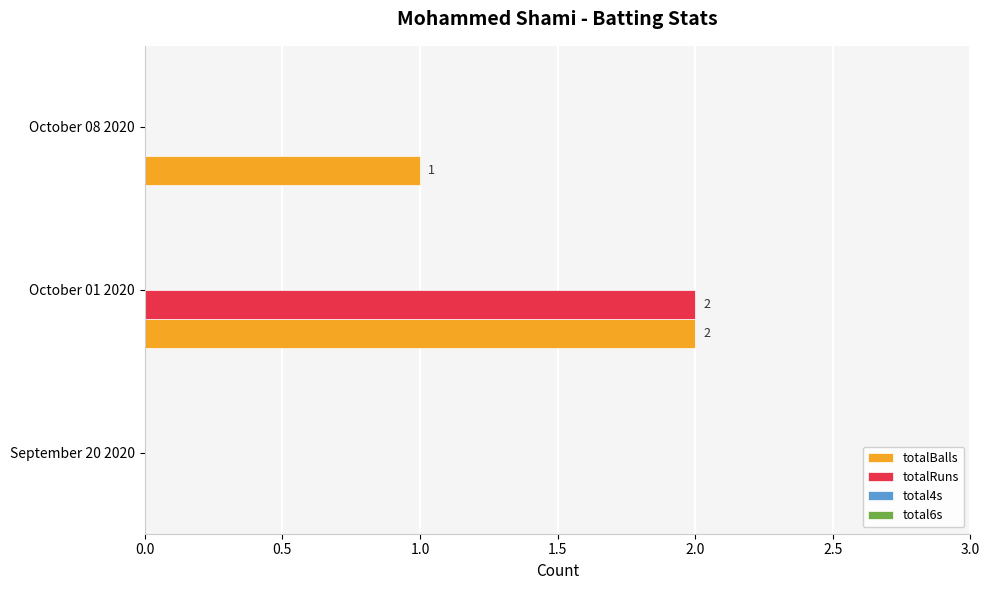

The value of totalBalls at September 20 2020 is 1. True or false?

False